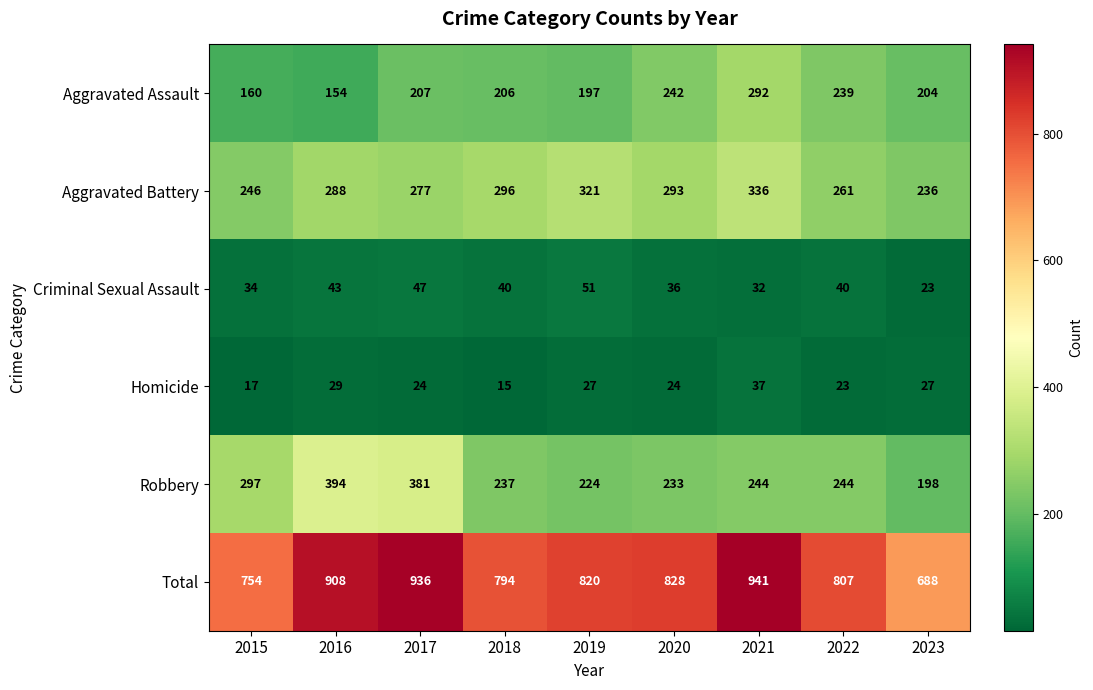

At which category does the chart reach its peak across all series?

2021